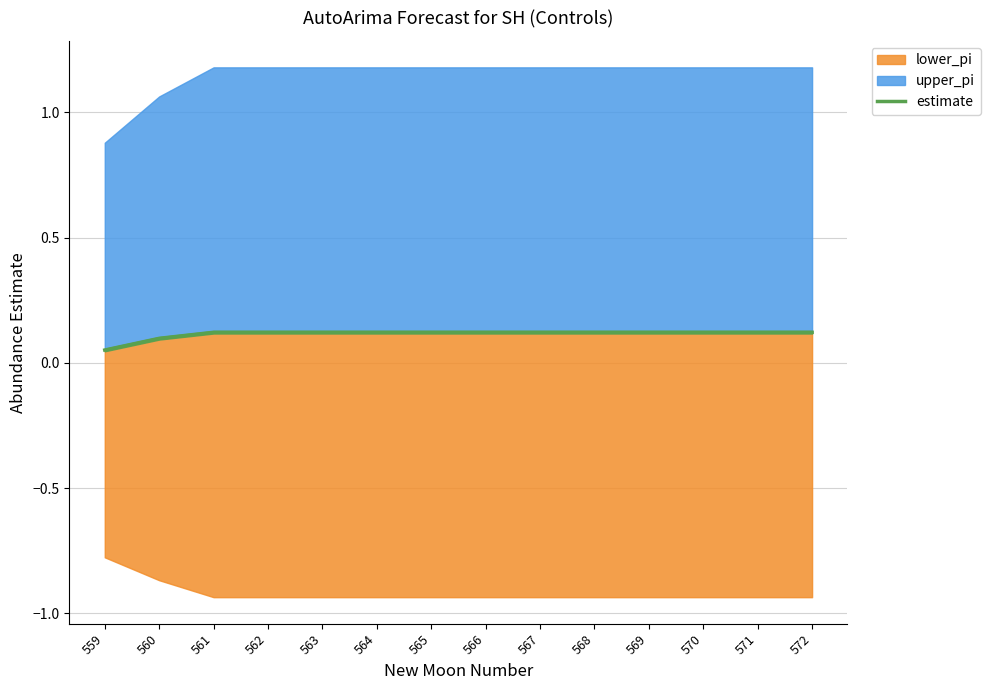

Count the values in the range 0 to 1.

14